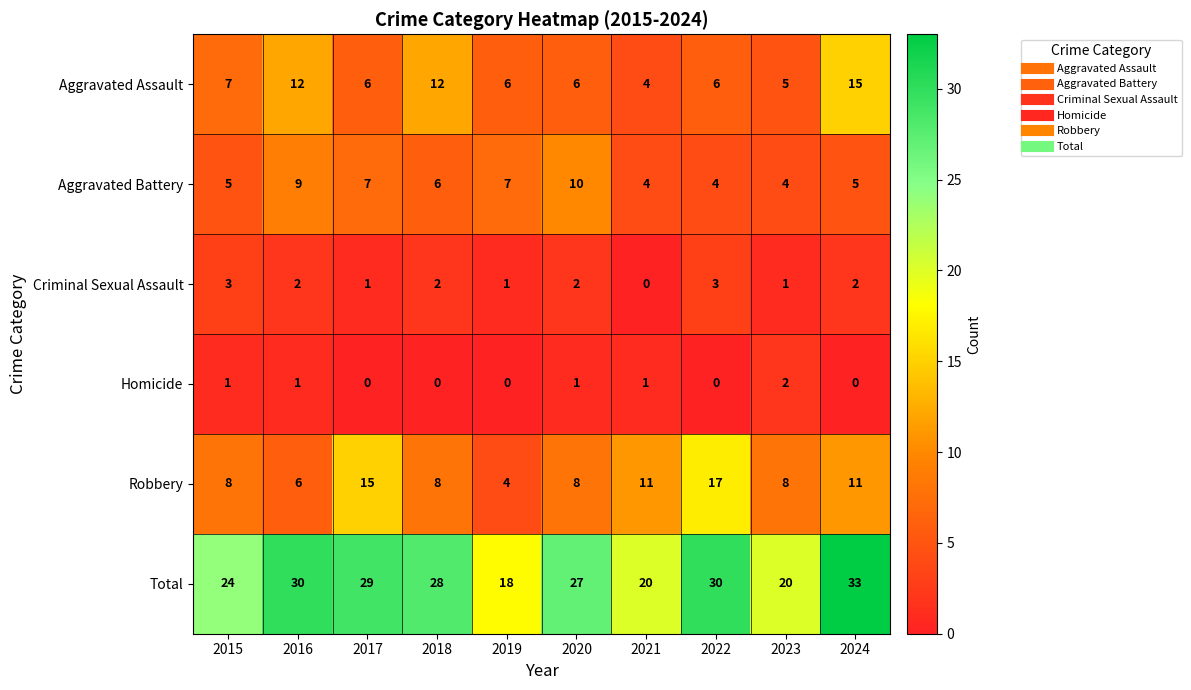

The value of Criminal Sexual Assault at 2021 is -2. True or false?

False